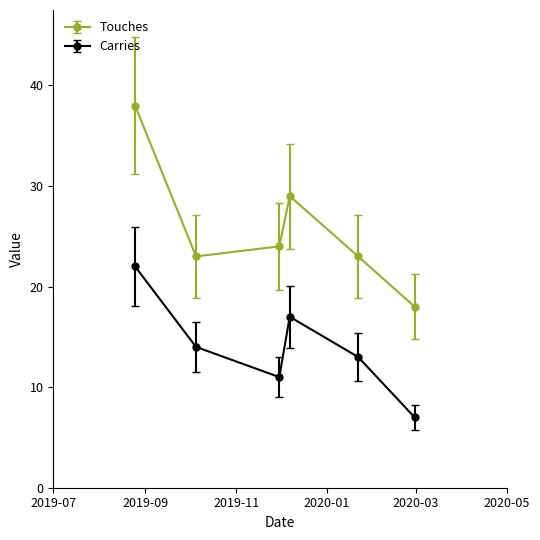

Which series has the largest range (max minus min)?

Touches